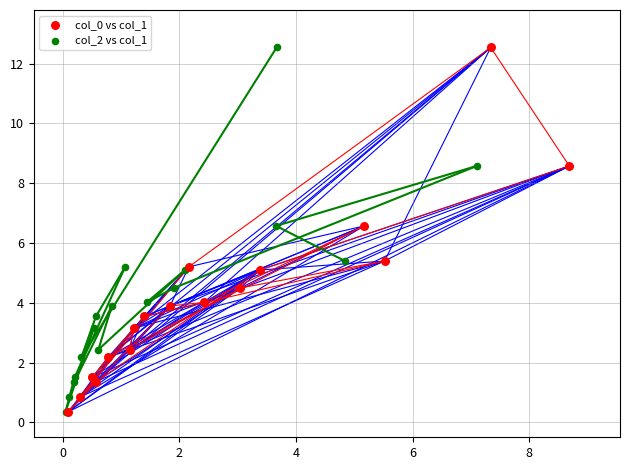

What are all the series names shown in the legend?

col_0 vs col_1, col_2 vs col_1